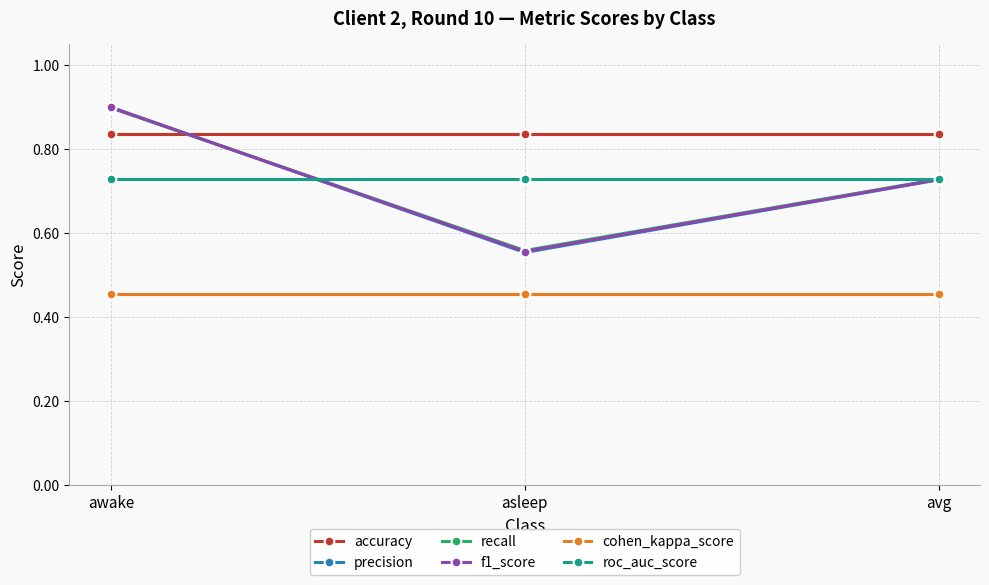

Which series has the widest spread of values?

precision